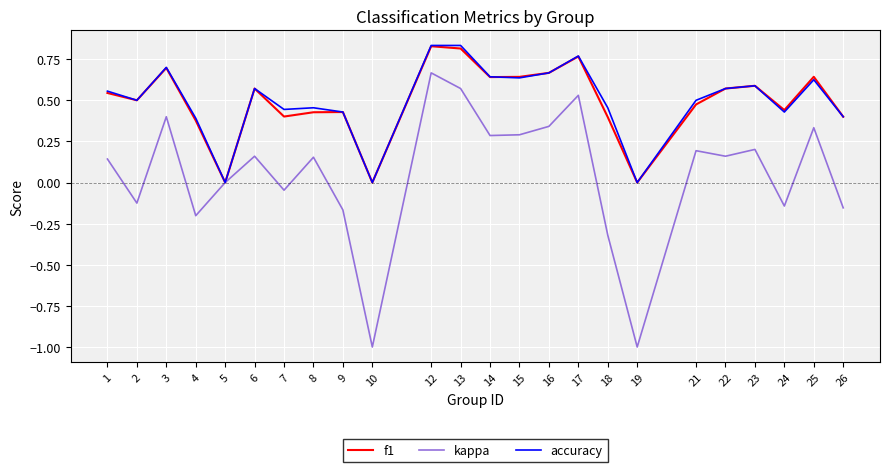

Between 12 and 18, which series saw the biggest shift?

kappa